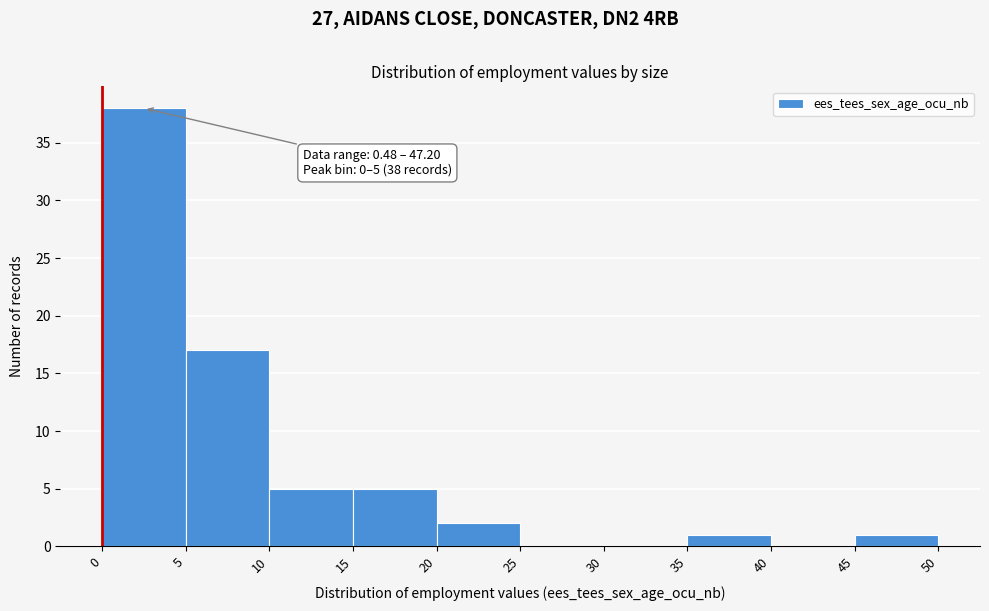

Which range on the x-axis has the tallest bar?

0 to 5